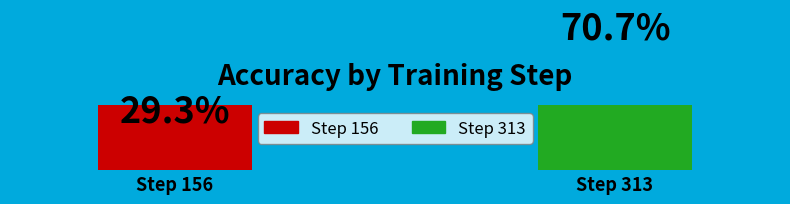

What percentage is the 313 slice, to the nearest percent?

71%